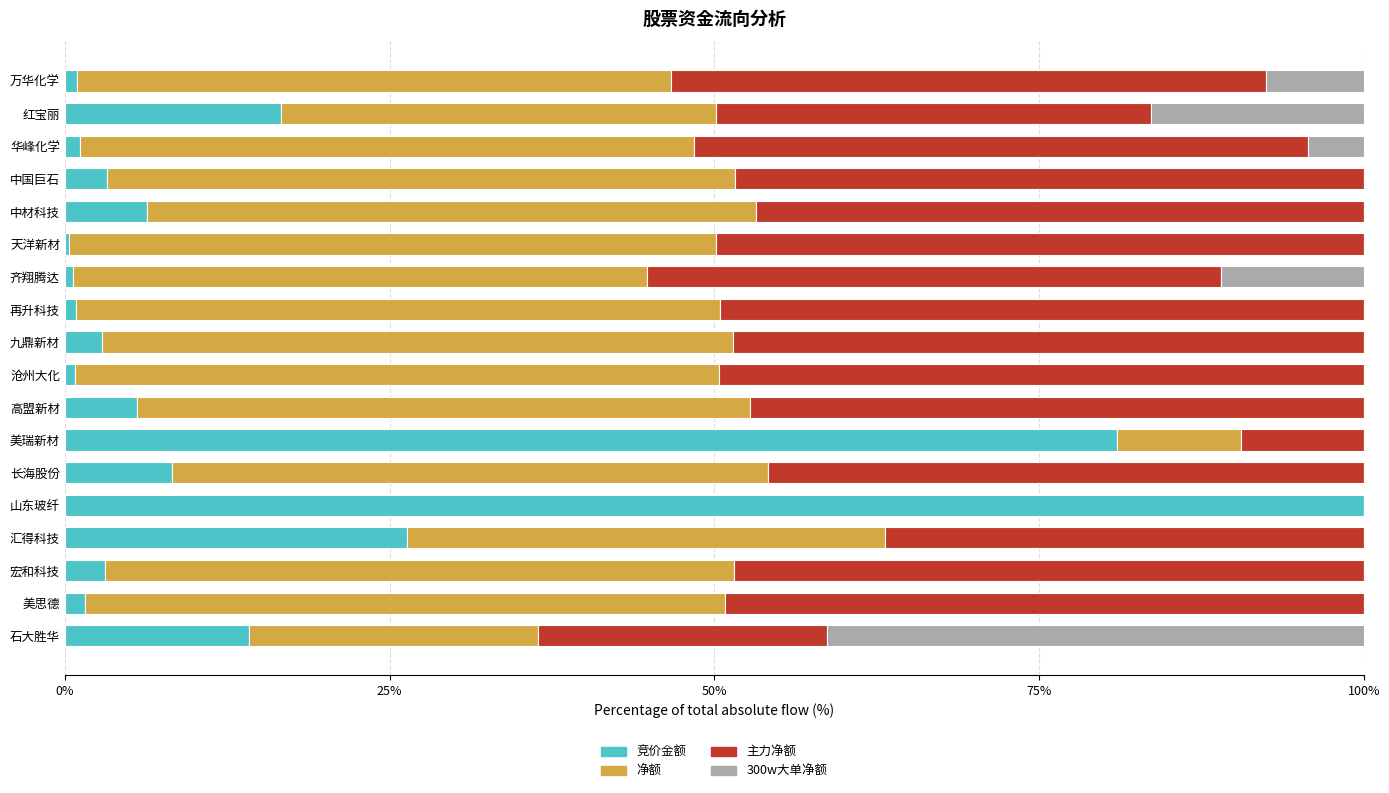

At which label does 竞价金额 reach its peak?

山东玻纤